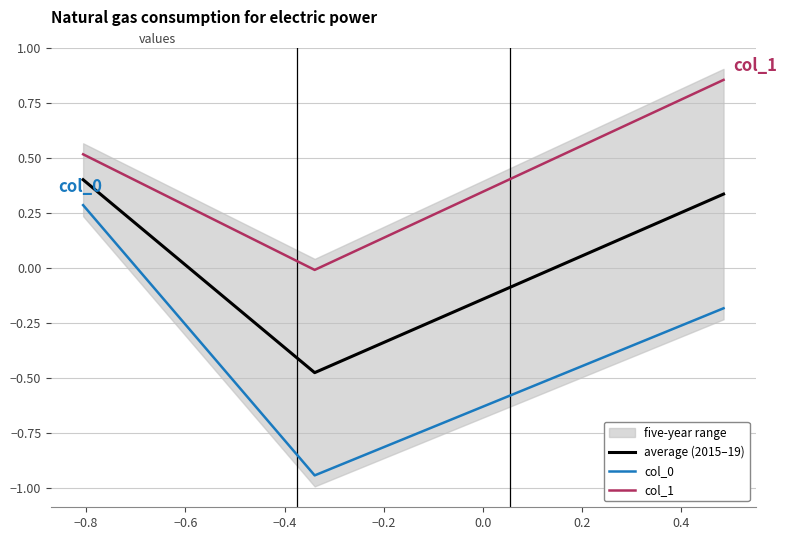

How many positive values does the col_0 series have?

1